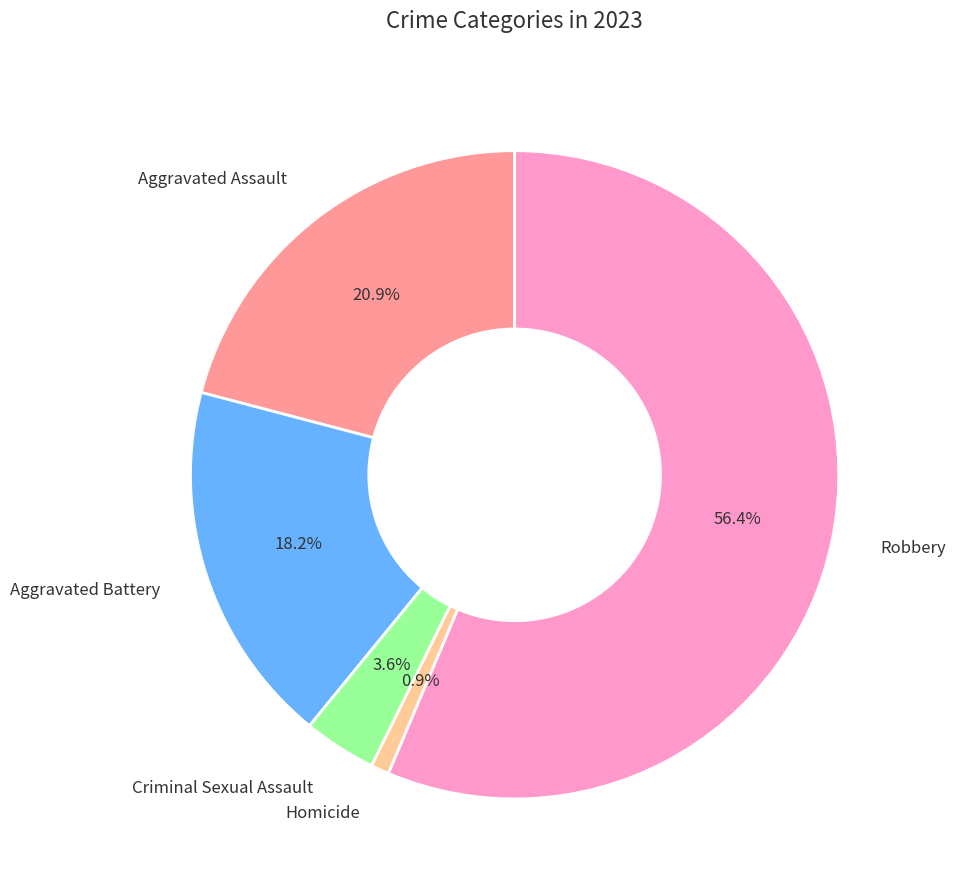

Is there any slice that represents more than half of the pie?

Yes